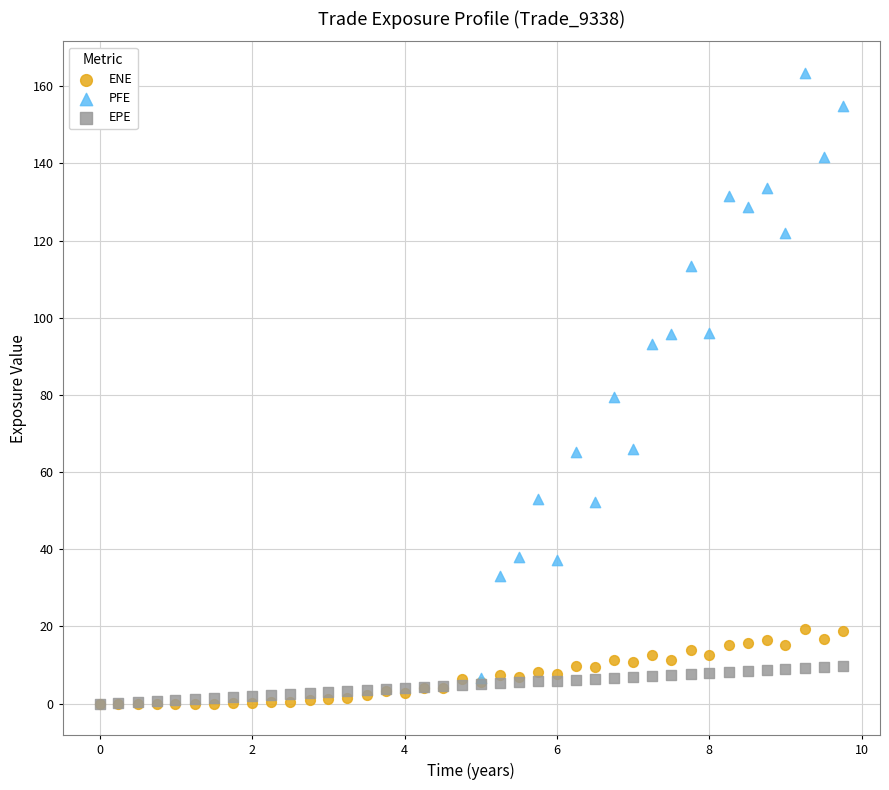

Which series has the largest Y range (max minus min)?

PFE